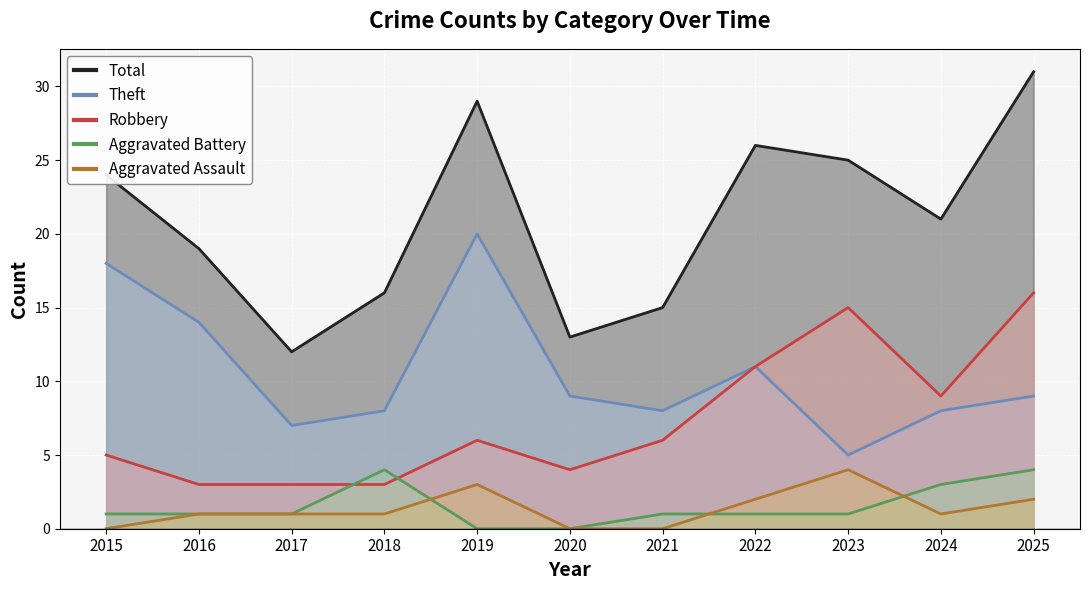

True or false: Robbery and Theft cross at least once.

False